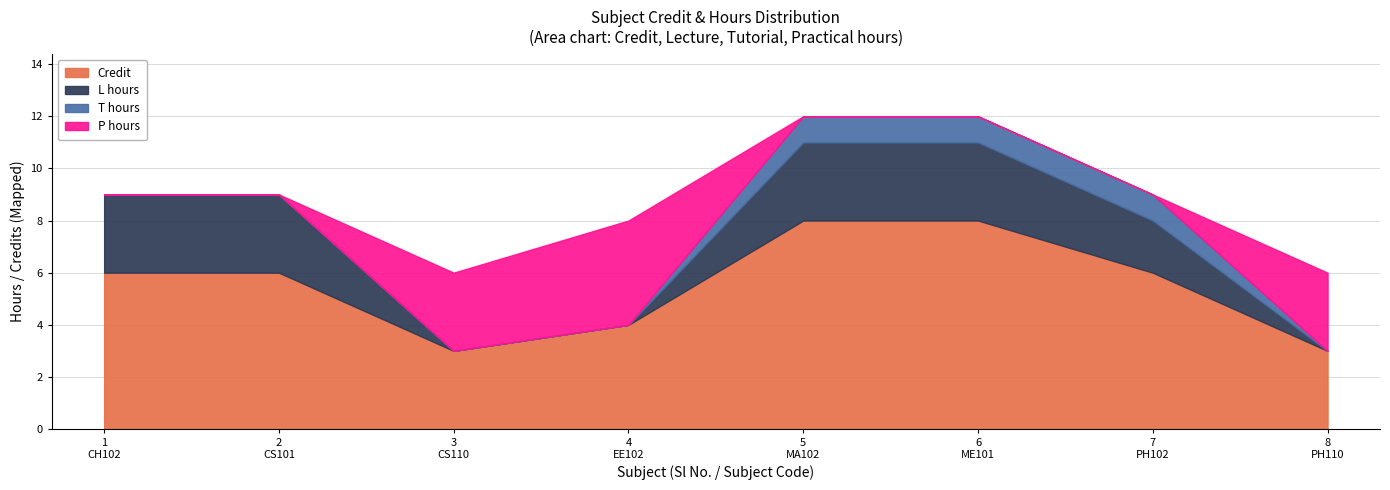

Which series changed the most between CS110 and PH102?

Credit